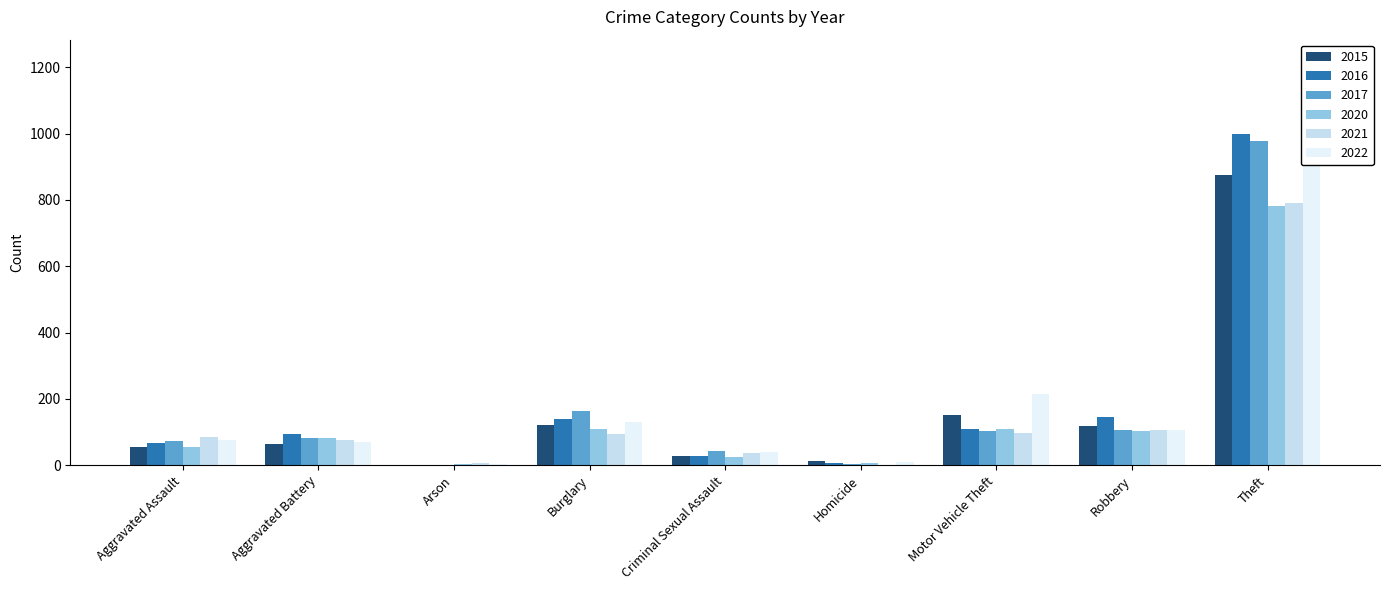

What is the difference between the second highest and minimum values in the 2020 series?

106